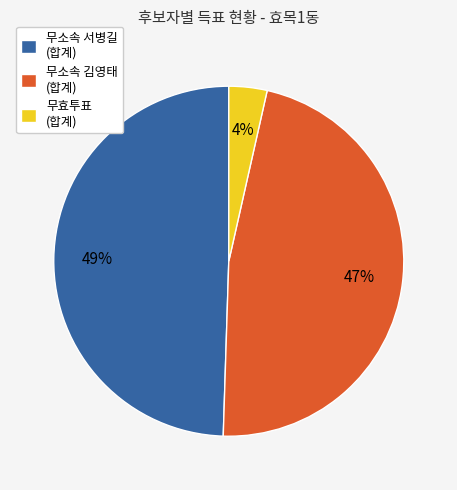

Do 무효투표 (합계) and 무소속 서병길 (합계) together represent more than half of the pie?

Yes